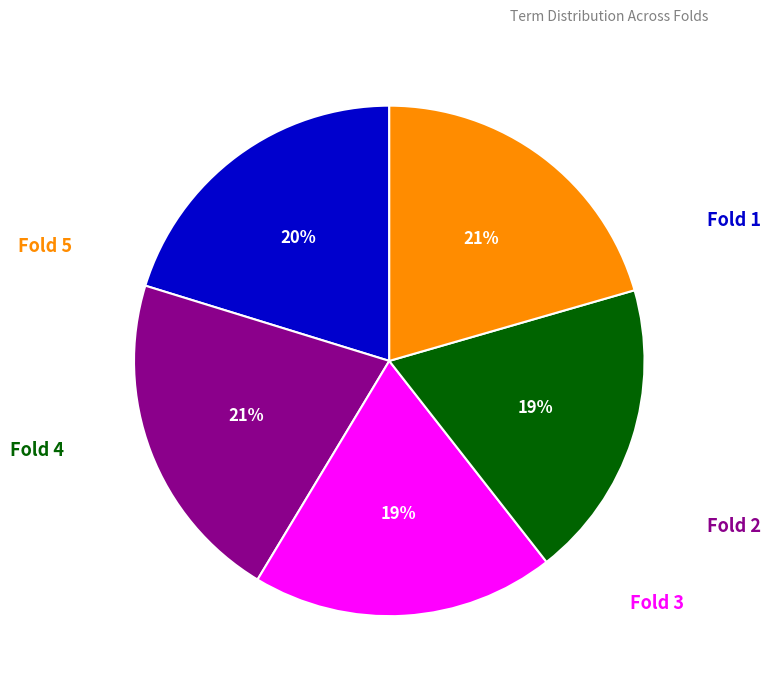

Is there a majority slice in this chart?

No